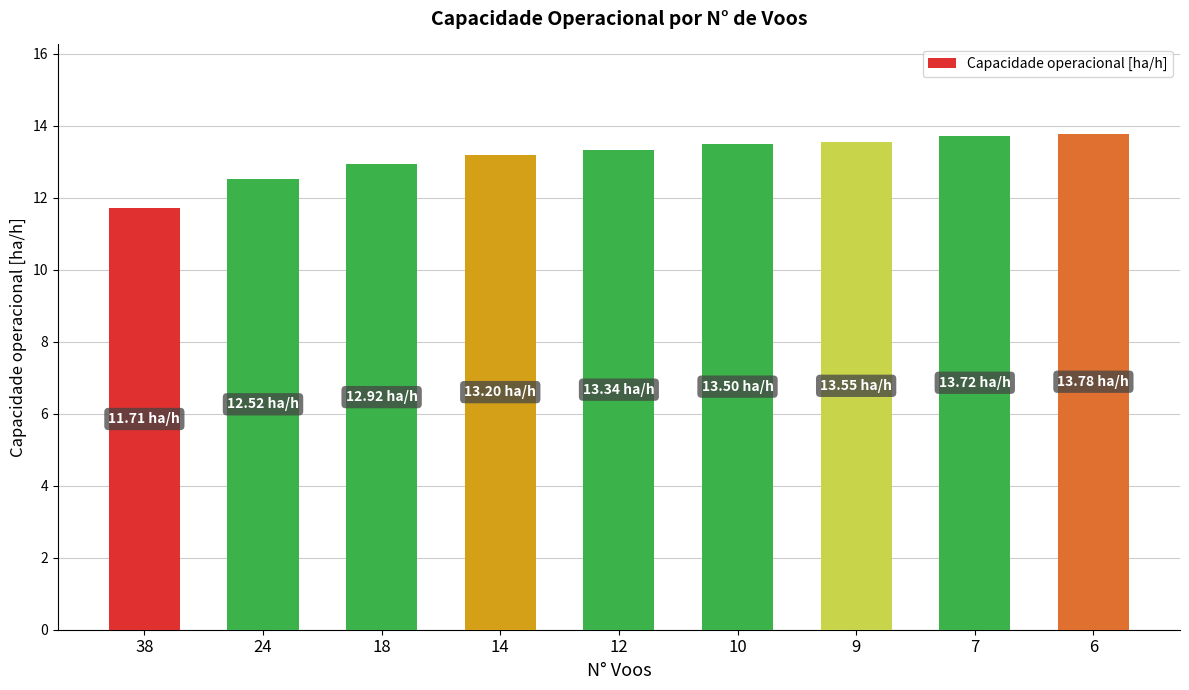

What is the change in value from 38 to 12?

+1.6